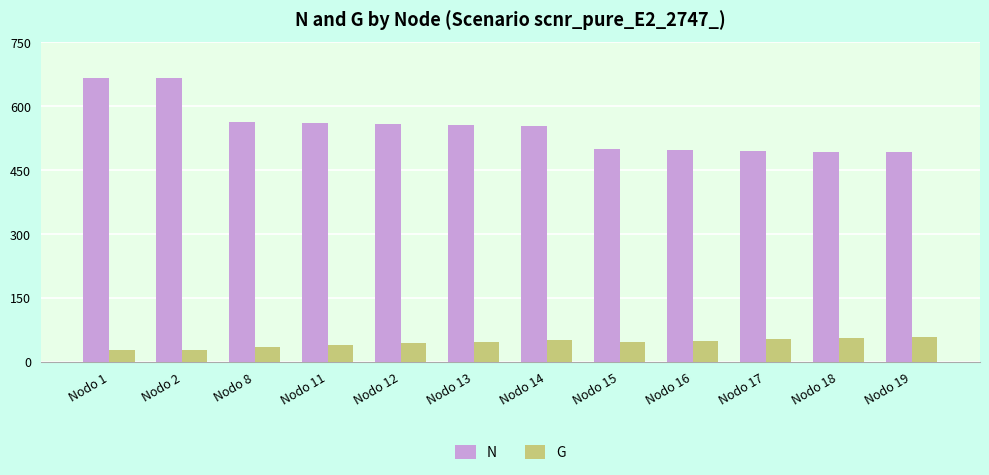

True or false: G has a value of 71.5 at Nodo 12.

False